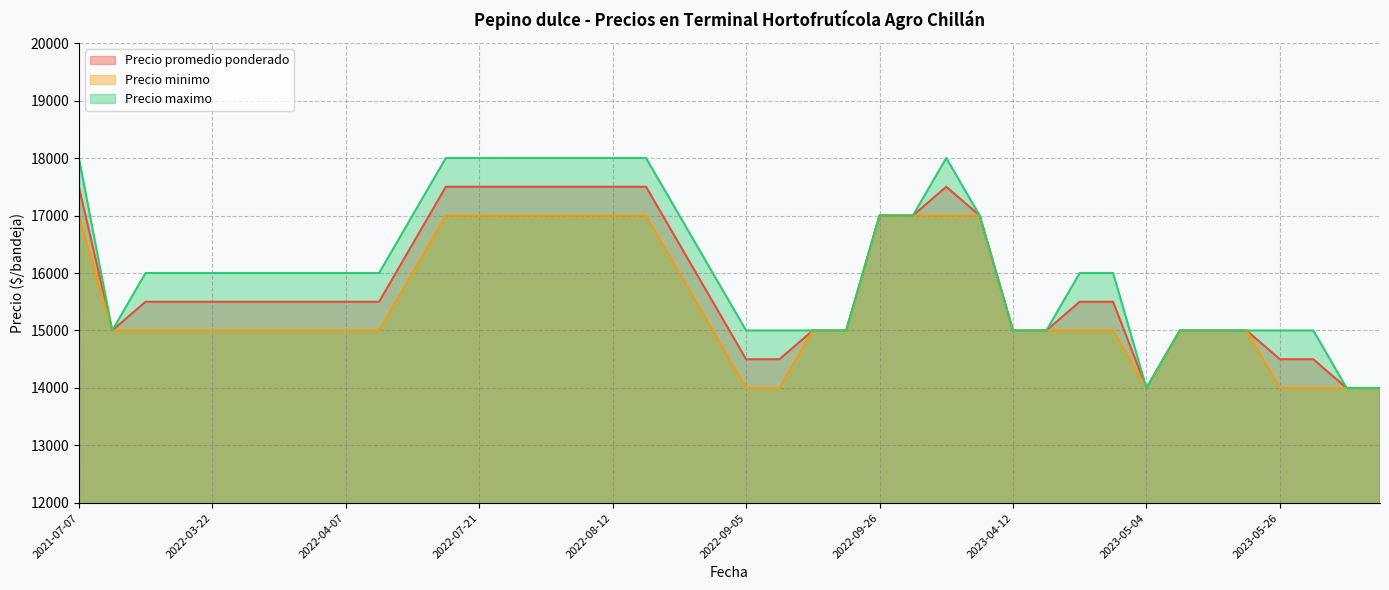

Where is Precio maximo nearest to the value 16000?

2022-04-08